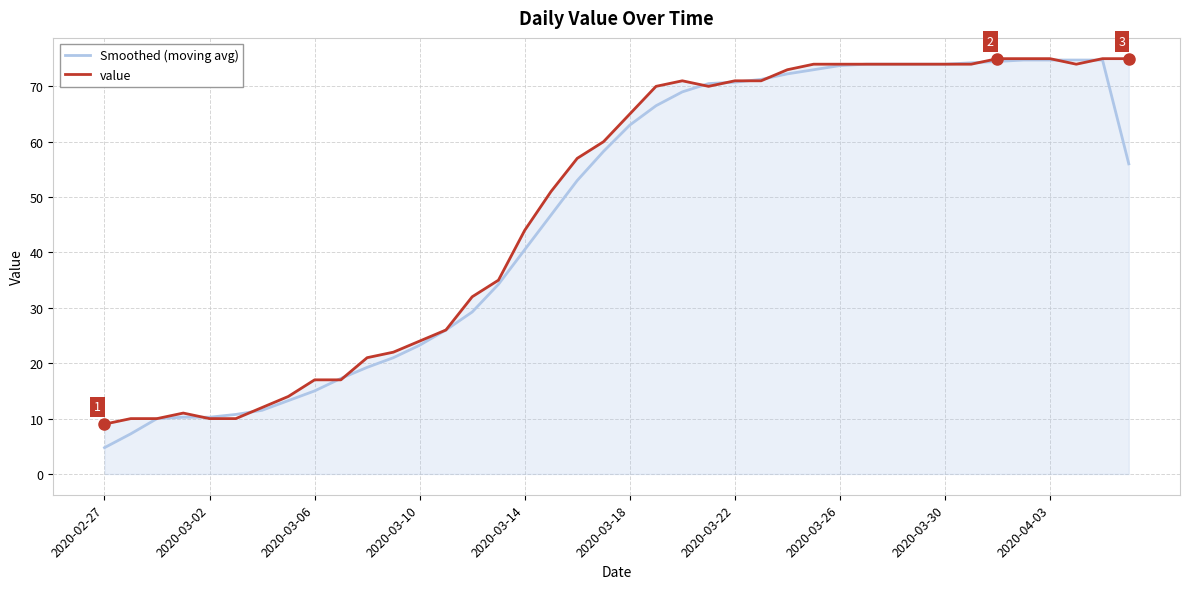

Which series has the widest spread of values?

Smoothed (moving avg)